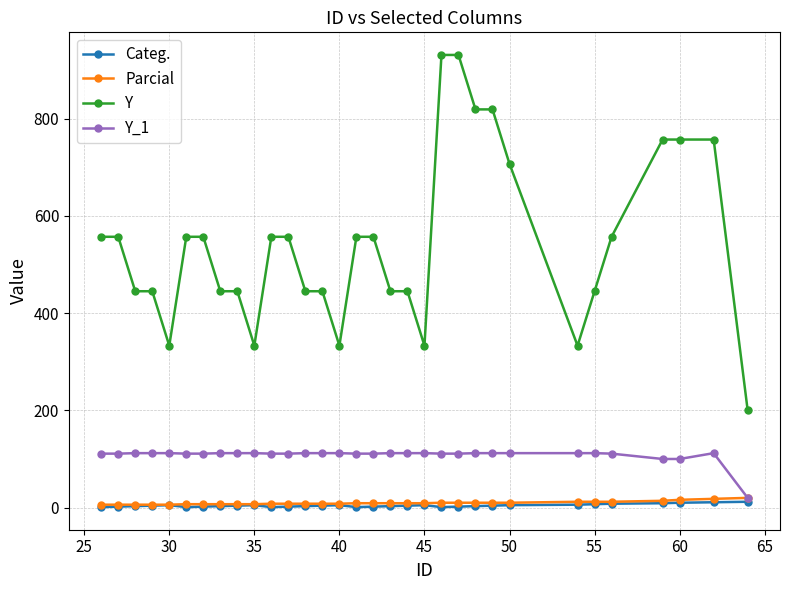

What is the greatest value displayed?

931